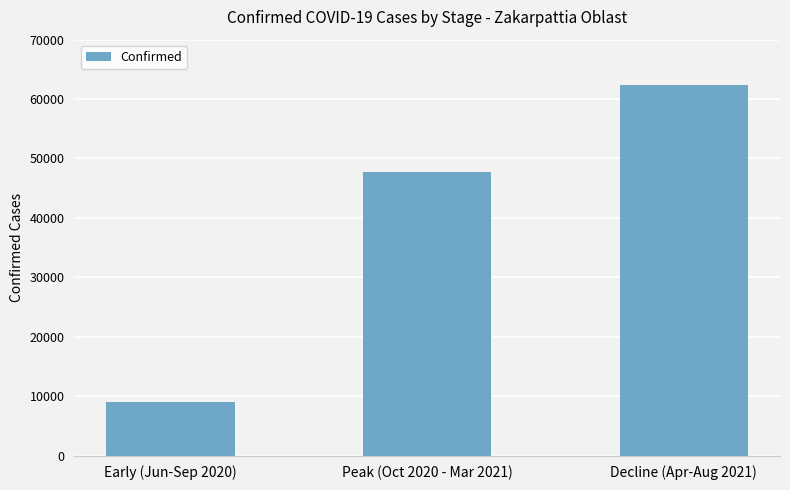

What is the difference between the values at Early (Jun-Sep 2020) and Decline (Apr-Aug 2021)?

53421